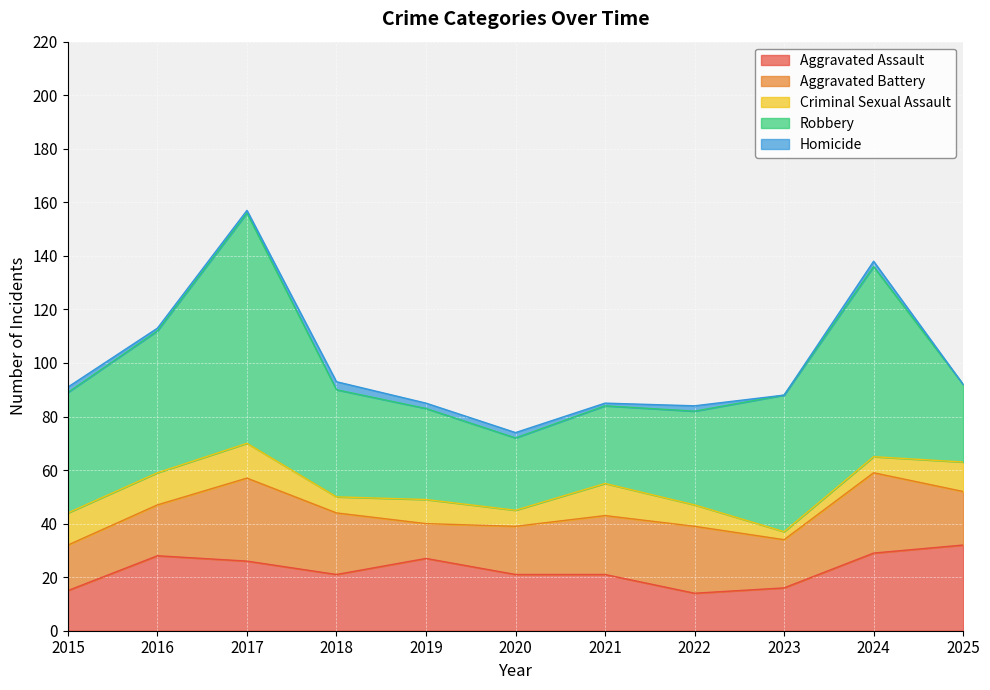

Which category has the highest value in the Robbery series?

2017